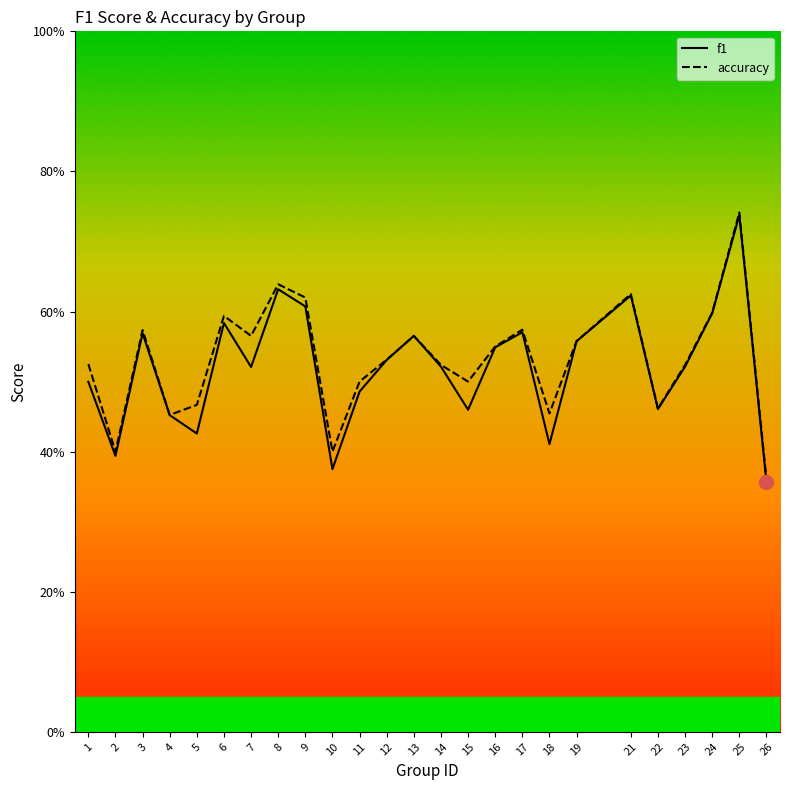

Which series contains the lowest Y value?

f1